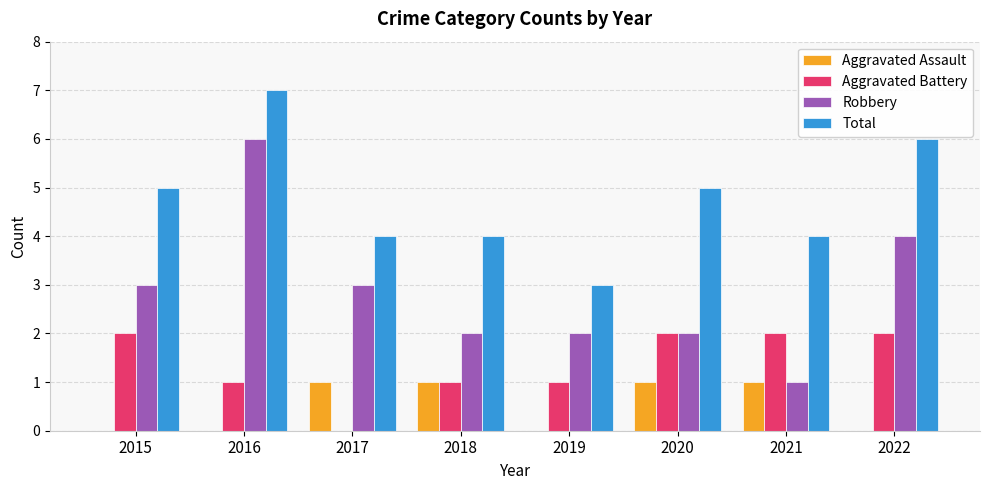

How many Aggravated Assault values are between 0 and 1?

8